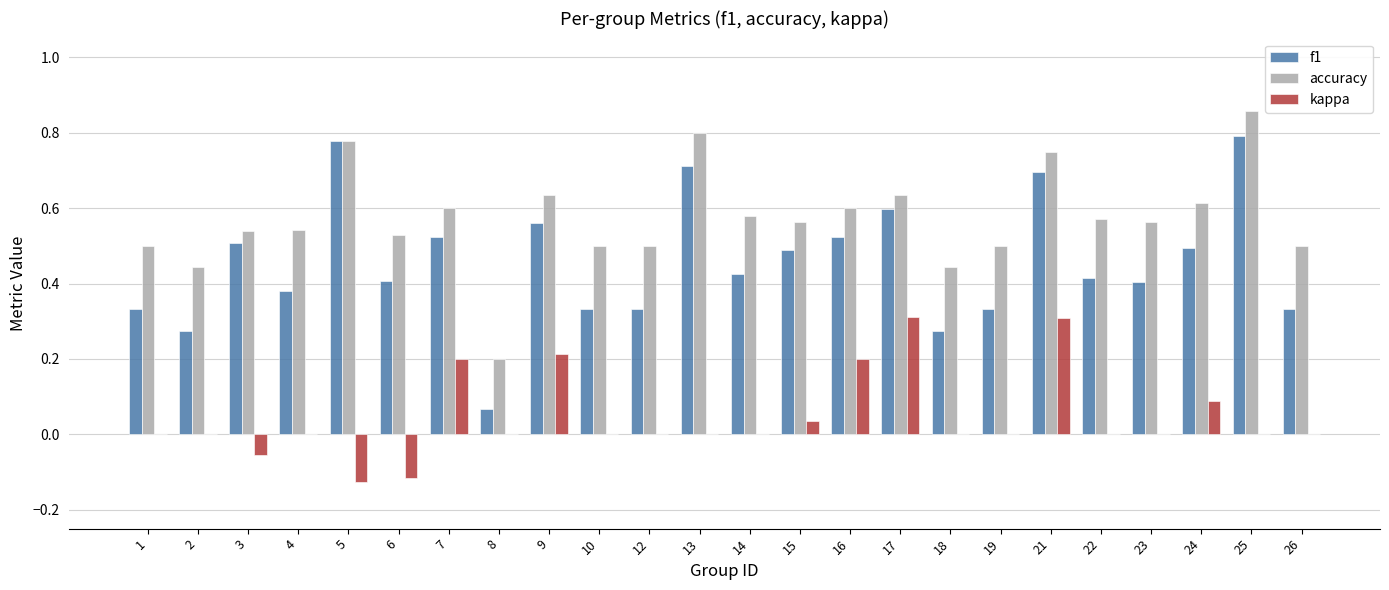

Which series has the largest range (max minus min)?

f1